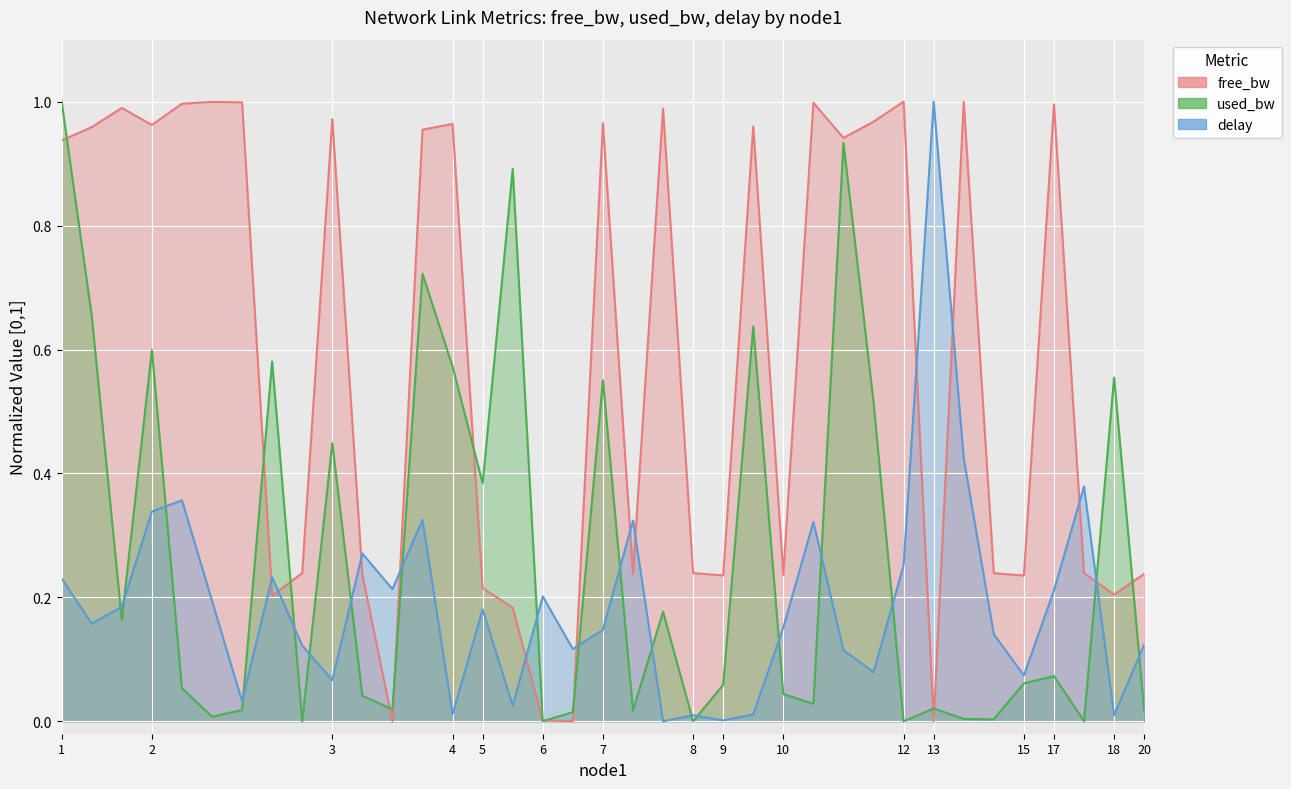

Which has a higher value, 2 or 10?

2